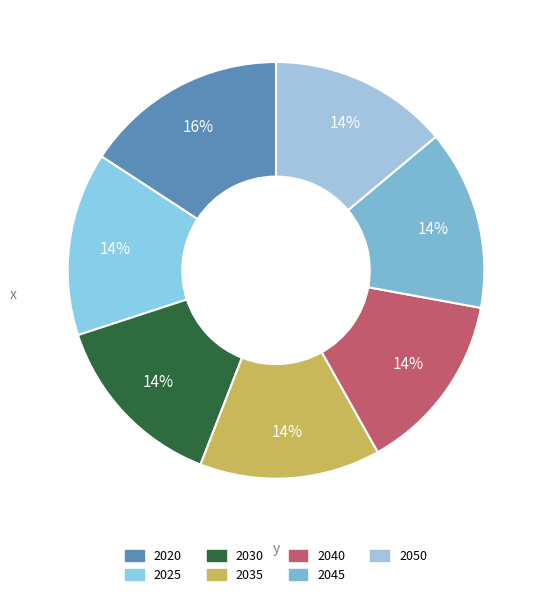

Which slice is the smallest?

2050